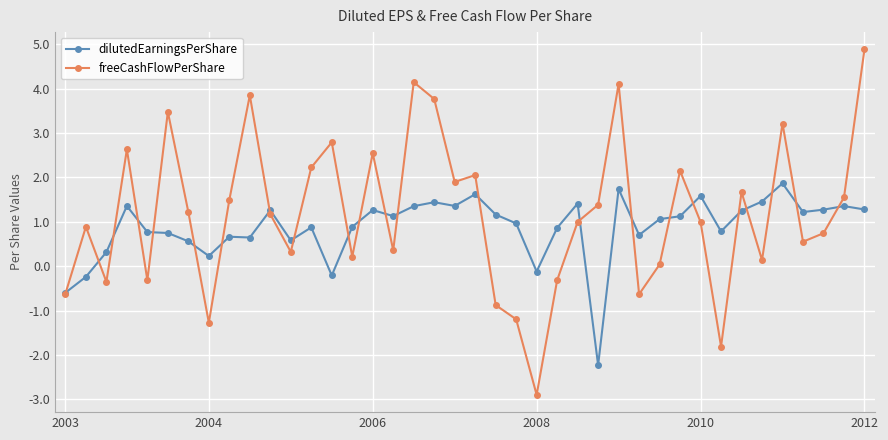

What is the value of the dilutedEarningsPerShare point at the 22nd from the left?

1.2